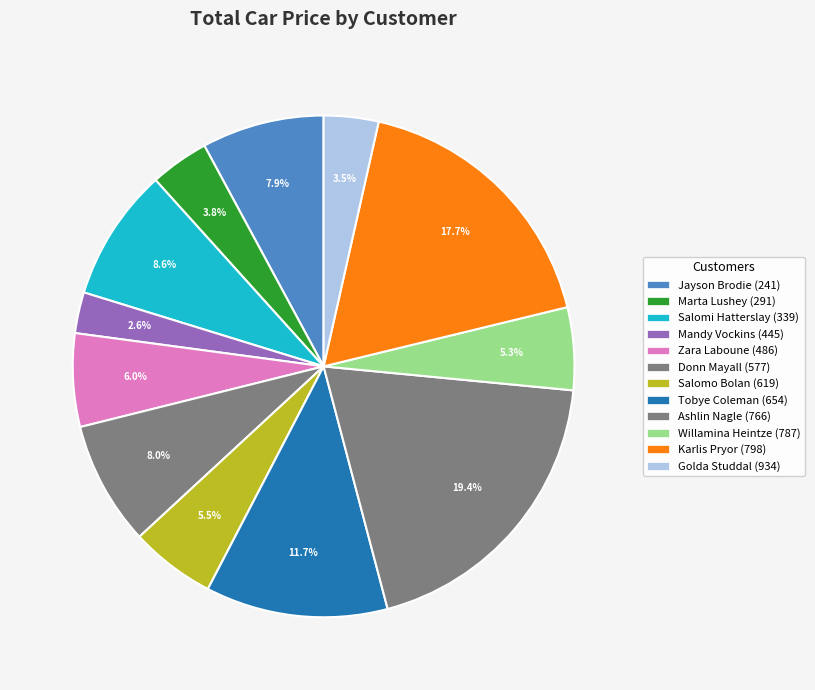

To the nearest percent, what is the difference between the largest and smallest slice percentages?

17%